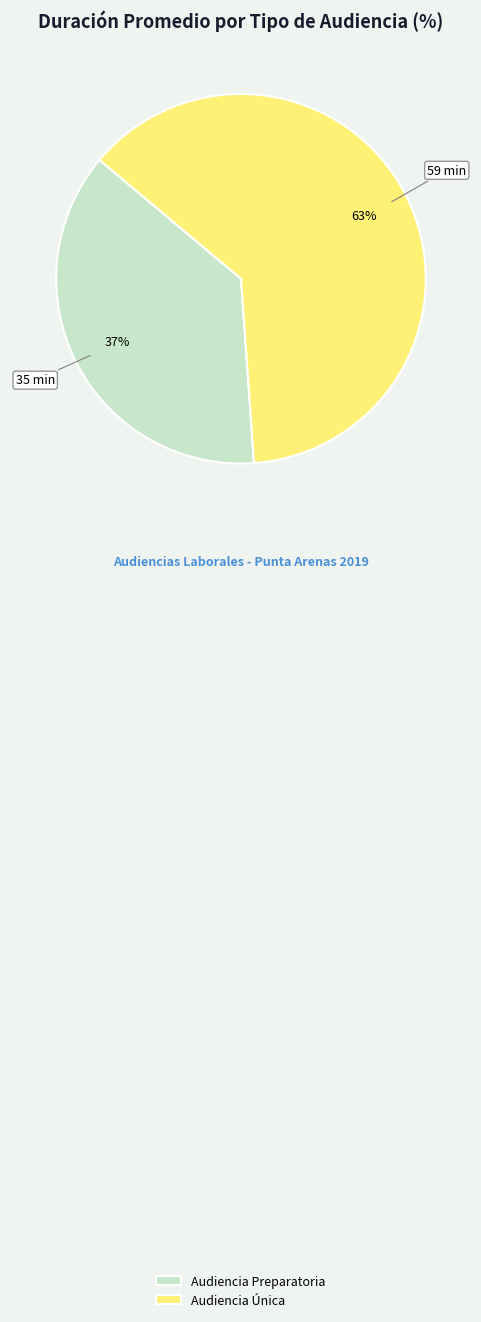

Is the sum of Audiencia Única and Audiencia Preparatoria greater than half?

Yes